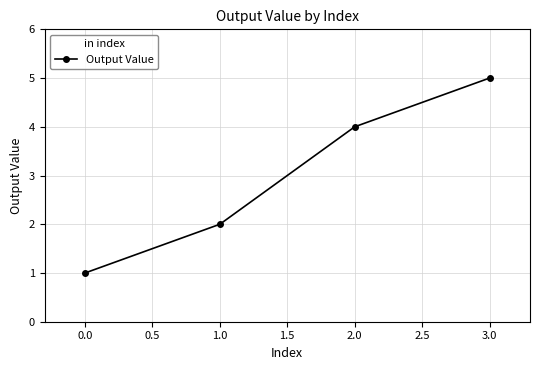

Reading left to right, transcribe all the data shown in this chart.

1	2	4	5